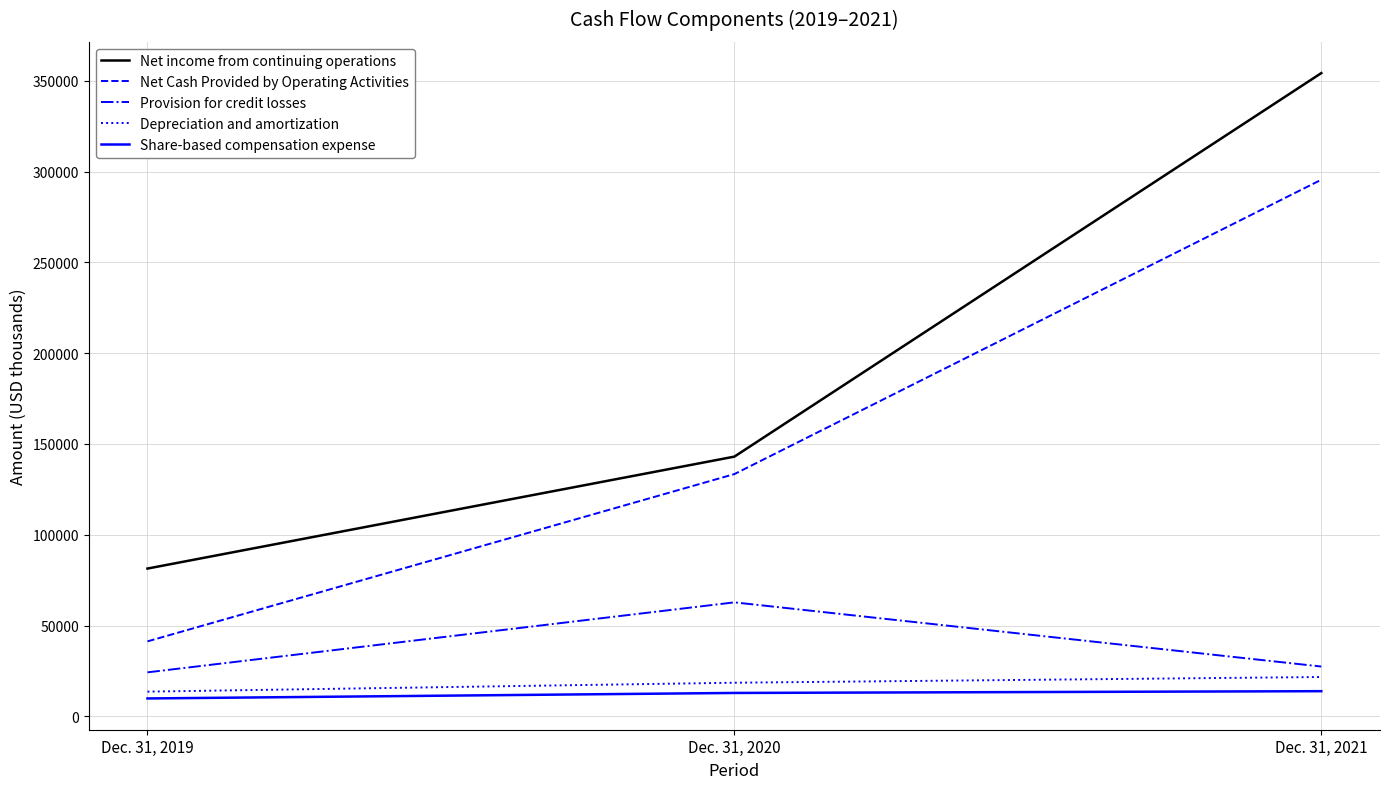

Which label corresponds to the smallest value in the chart?

Dec. 31, 2019